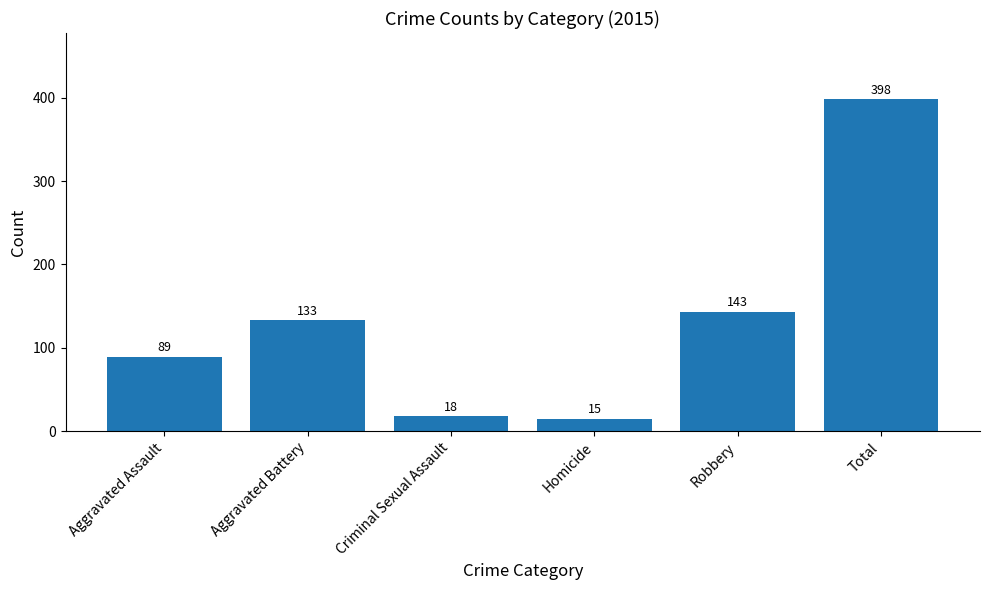

What is the label of the 4th bar from the left?

Homicide